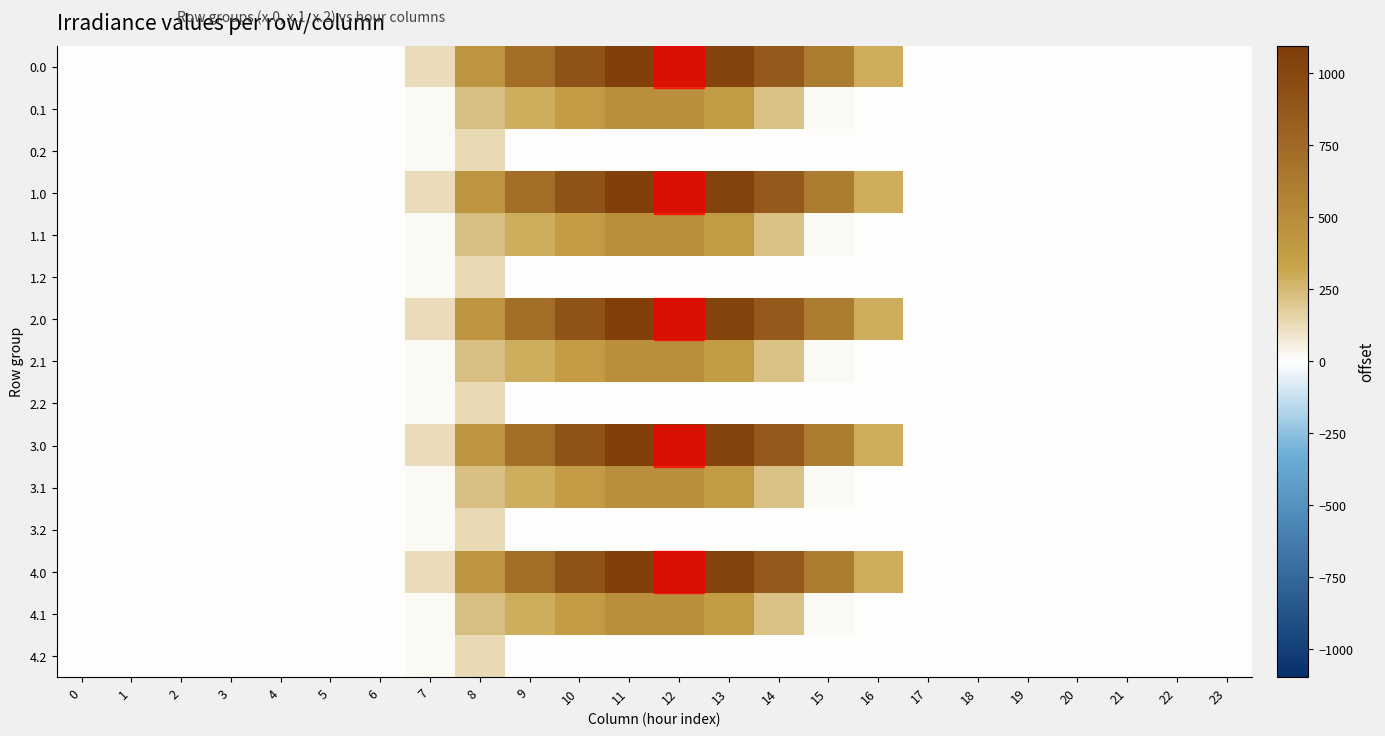

List the series in order of their peak value, lowest first.

0.2, 1.2, 2.2, 3.2, 4.2, 0.1, 1.1, 2.1, 3.1, 4.1, 0.0, 1.0, 2.0, 3.0, 4.0